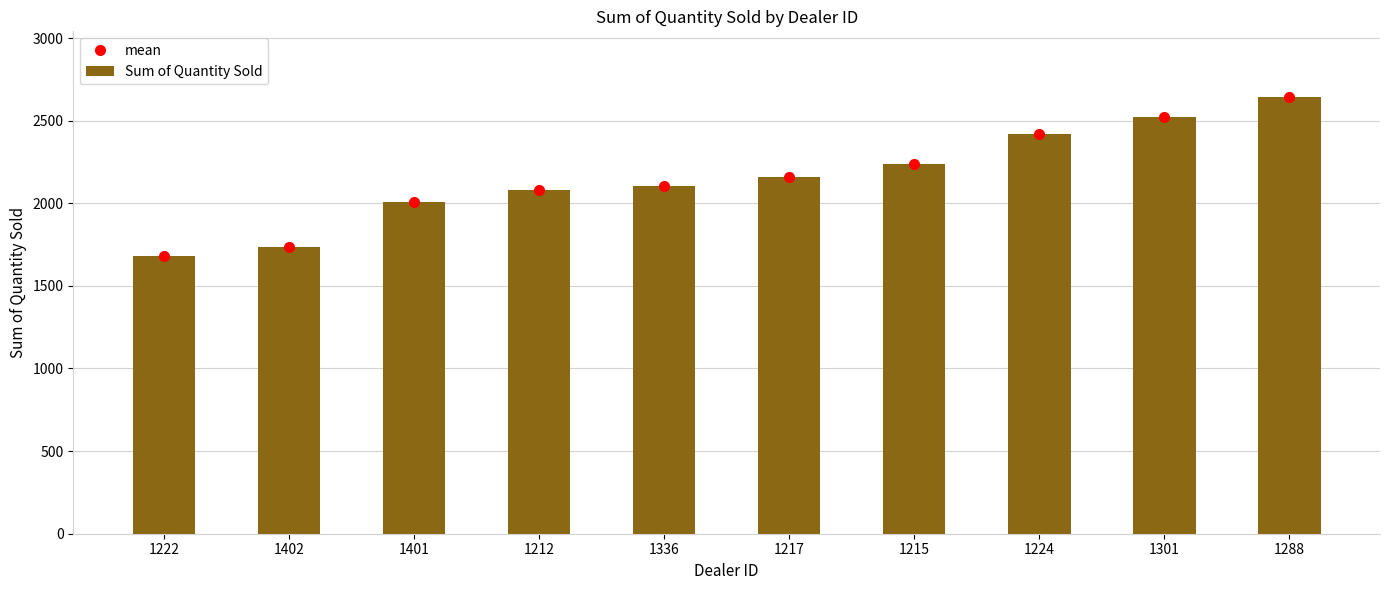

What is the total value across all series at 1401?

4012